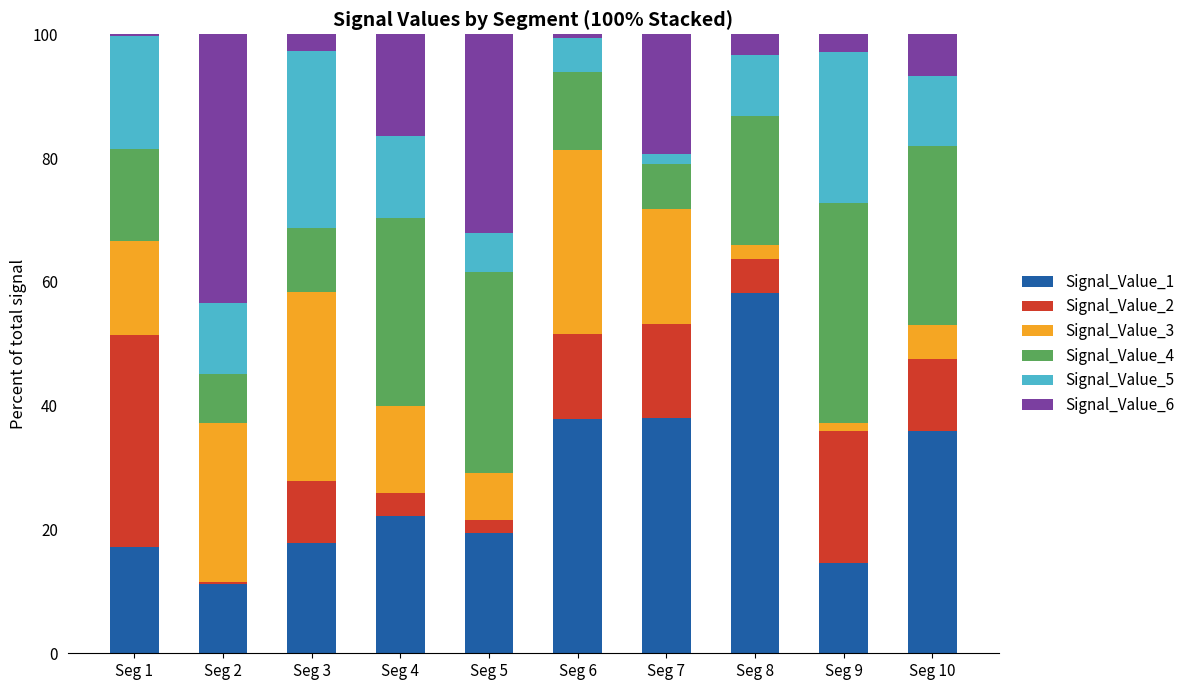

What is the total value across all series at Seg 3?

100.0